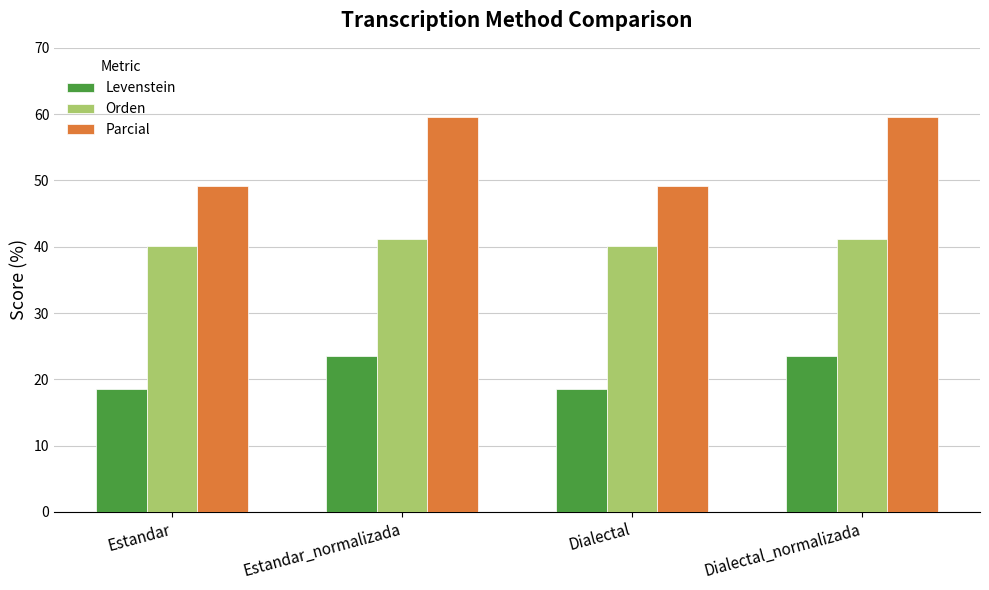

How many groups of bars are there?

4